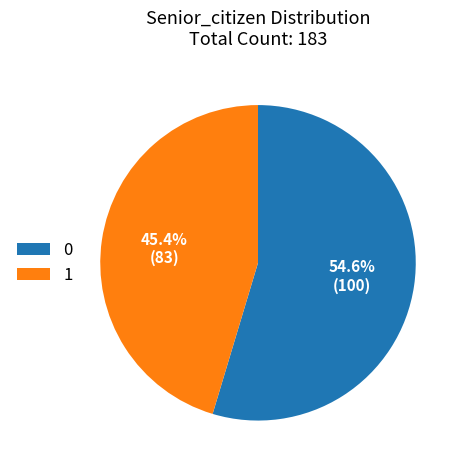

To the nearest percent, what is the difference between the 1 and 0 slice percentages?

9%